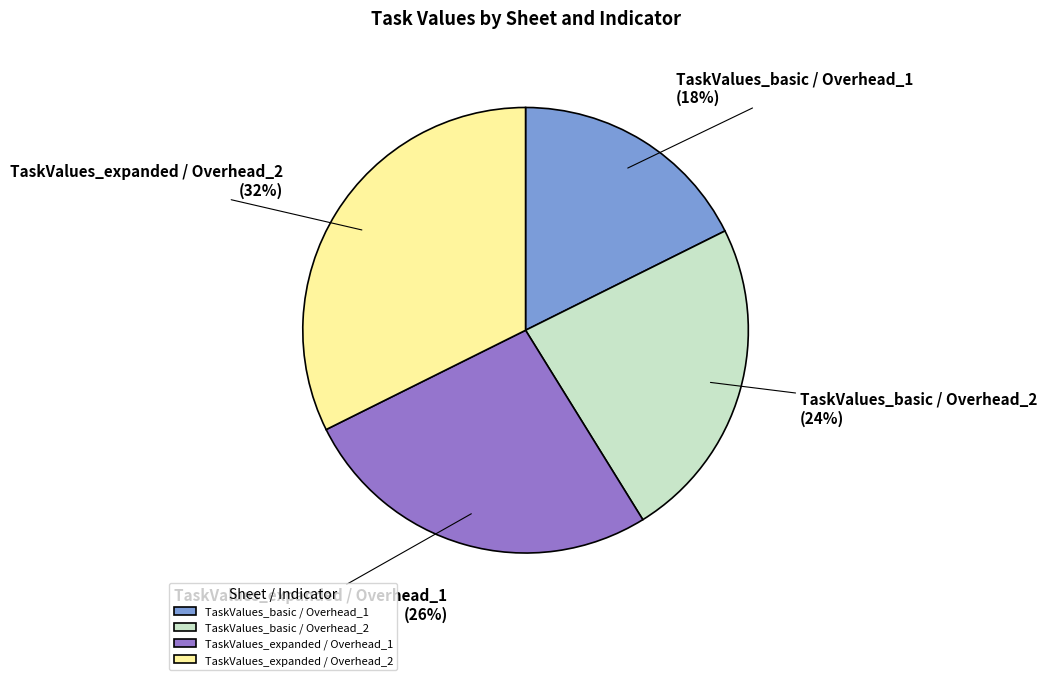

The TaskValues_expanded / Overhead_2 slice represents 25% of the pie. True or false?

False